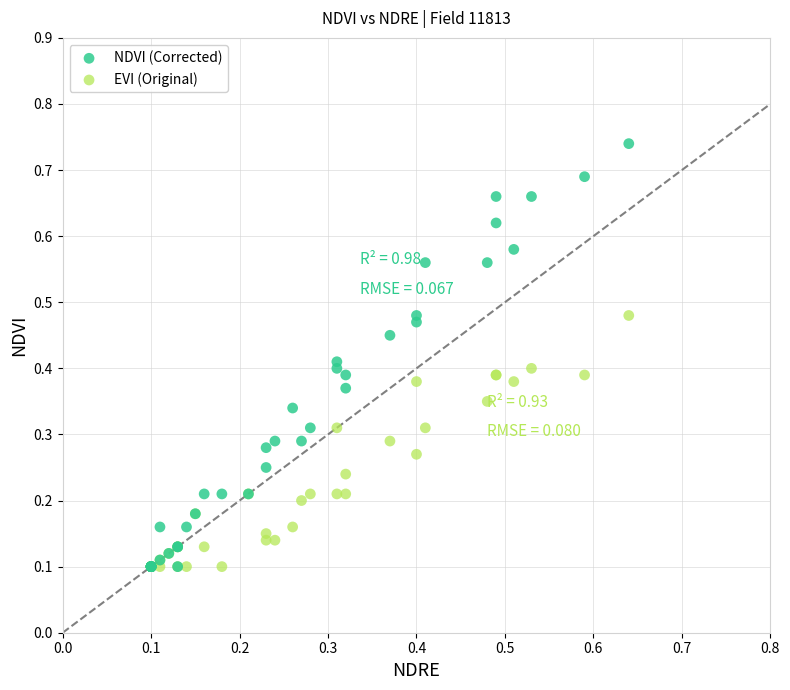

What are all the series names shown in the legend?

NDVI (Corrected), EVI (Original)